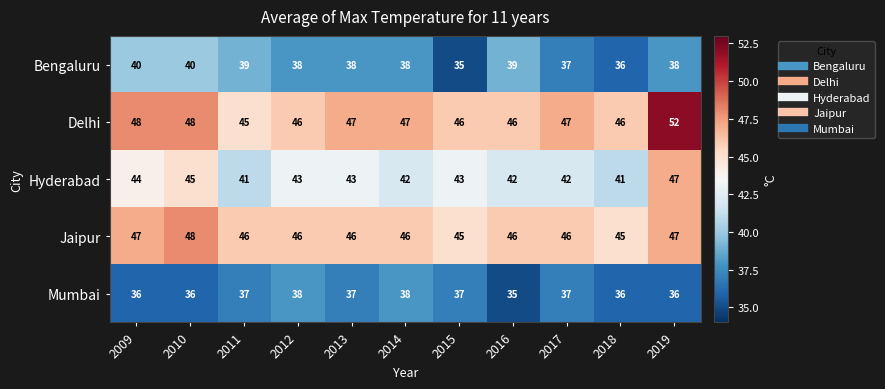

What is the sum of all Delhi values?

518